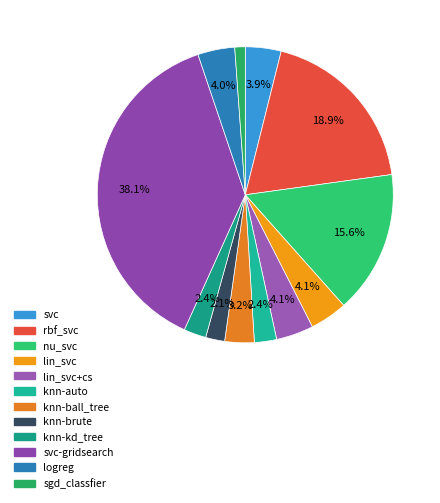

Count the number of slices in the pie.

12